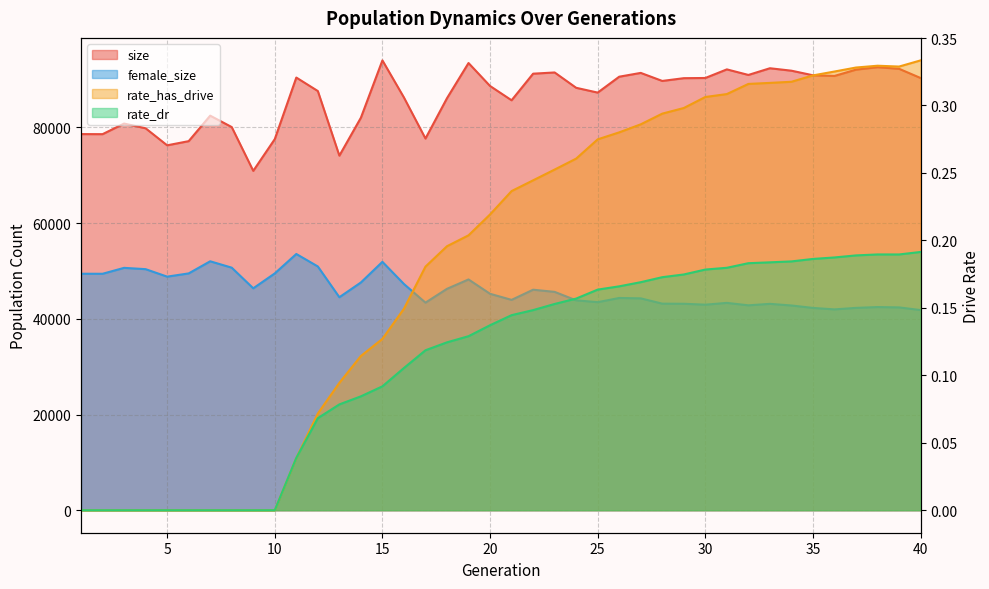

The size series shows 50546.6 at 33. True or false?

False